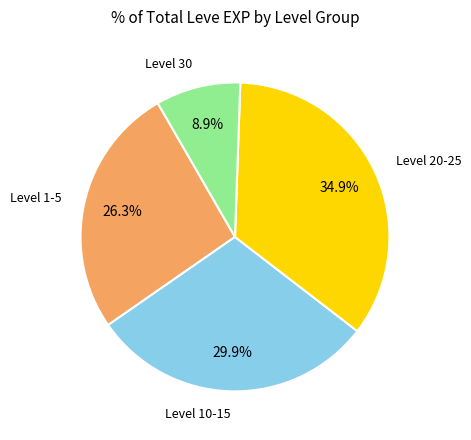

To the nearest percent, what is the difference between the largest and smallest slice percentages?

26%